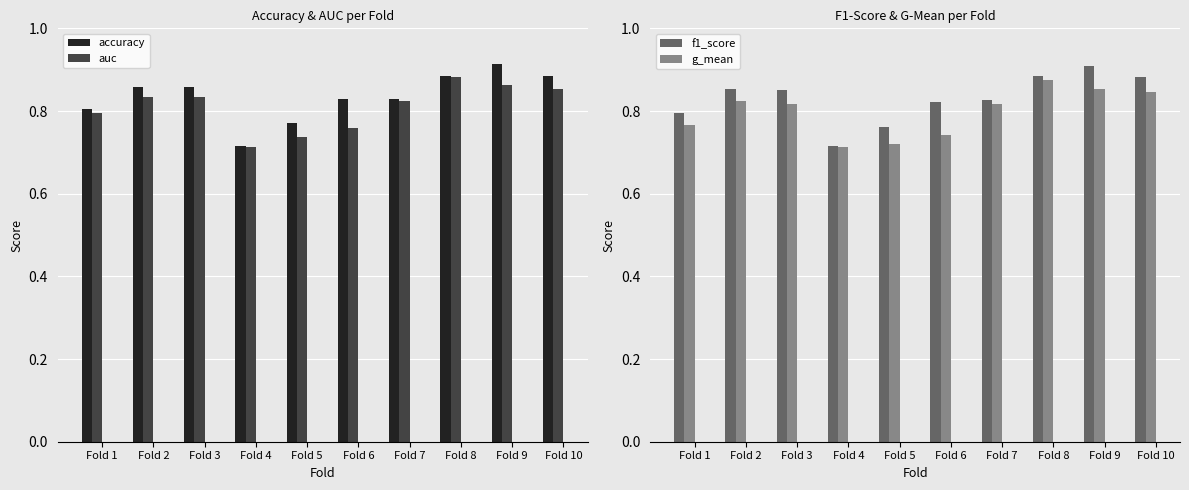

Is the value of f1_score at Fold 5 greater than the value of accuracy at Fold 3?

No